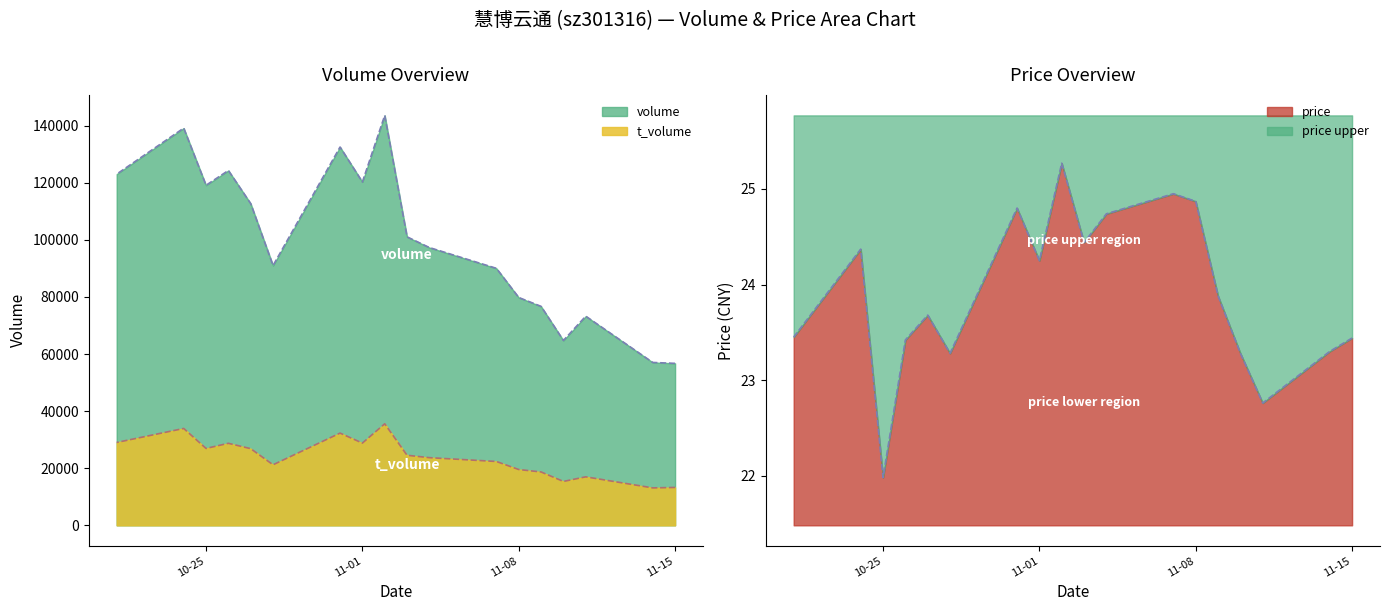

What is the label of the 14th point from the right?

2022-10-27